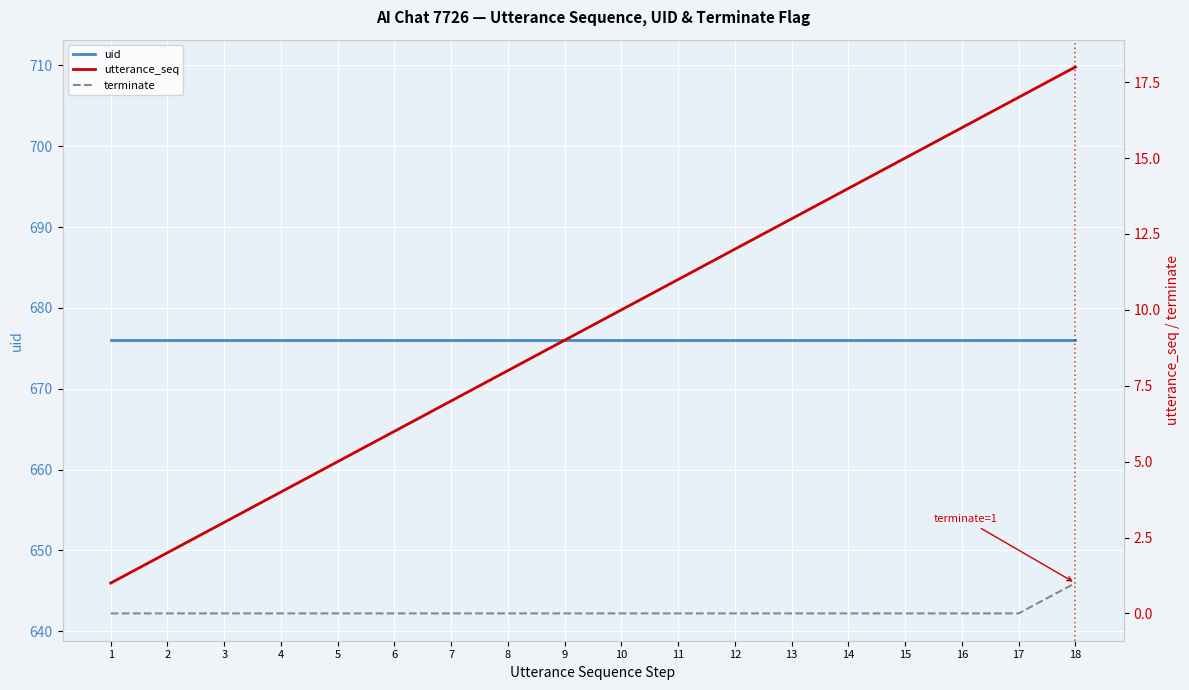

The terminate series shows 0 at 16. True or false?

True